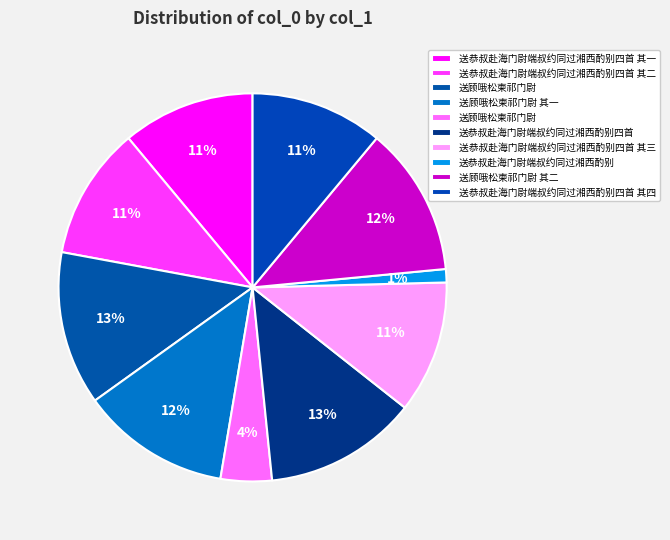

How many slices are in this pie chart?

10